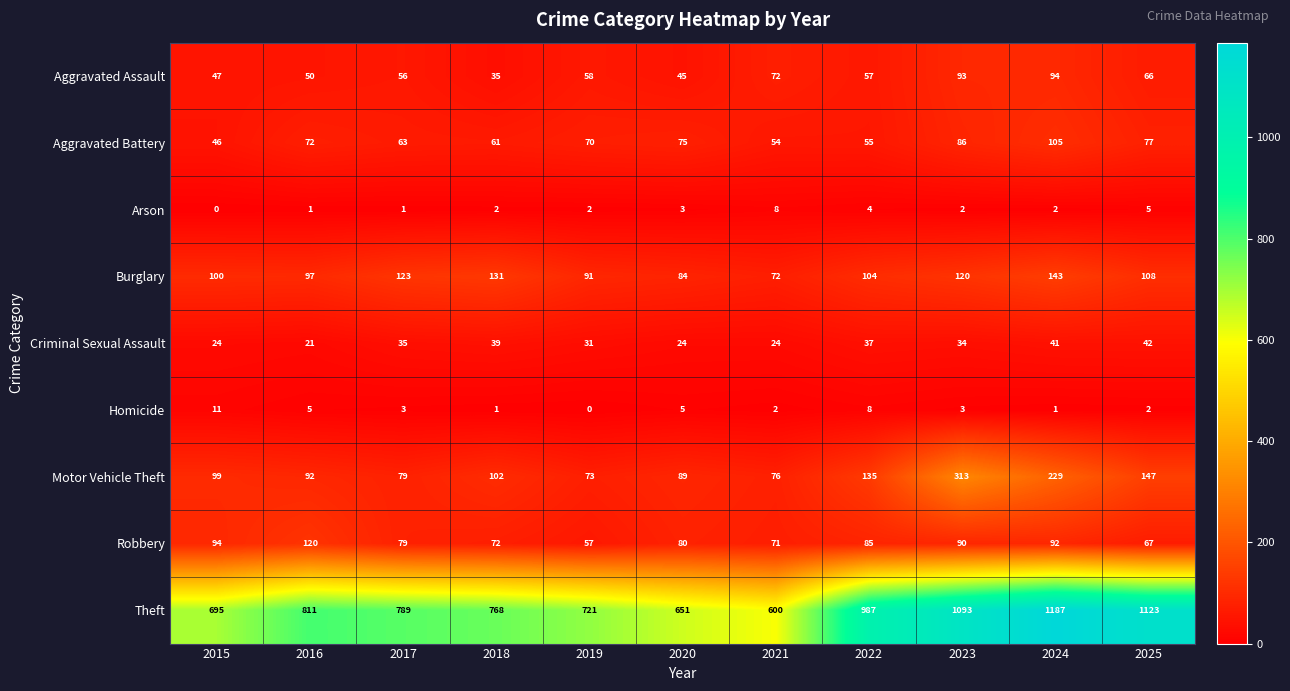

What is the greatest value displayed?

1187